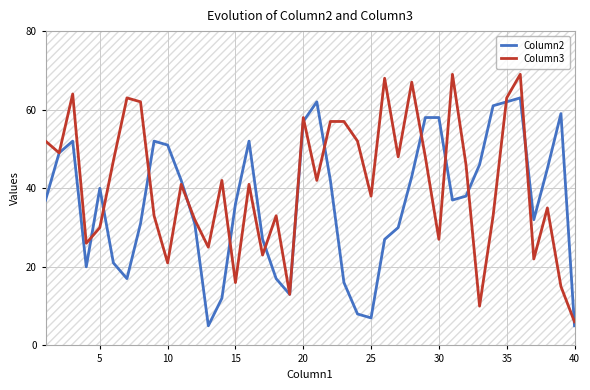

True or false: Column3 has a value of 14 at 5.

False